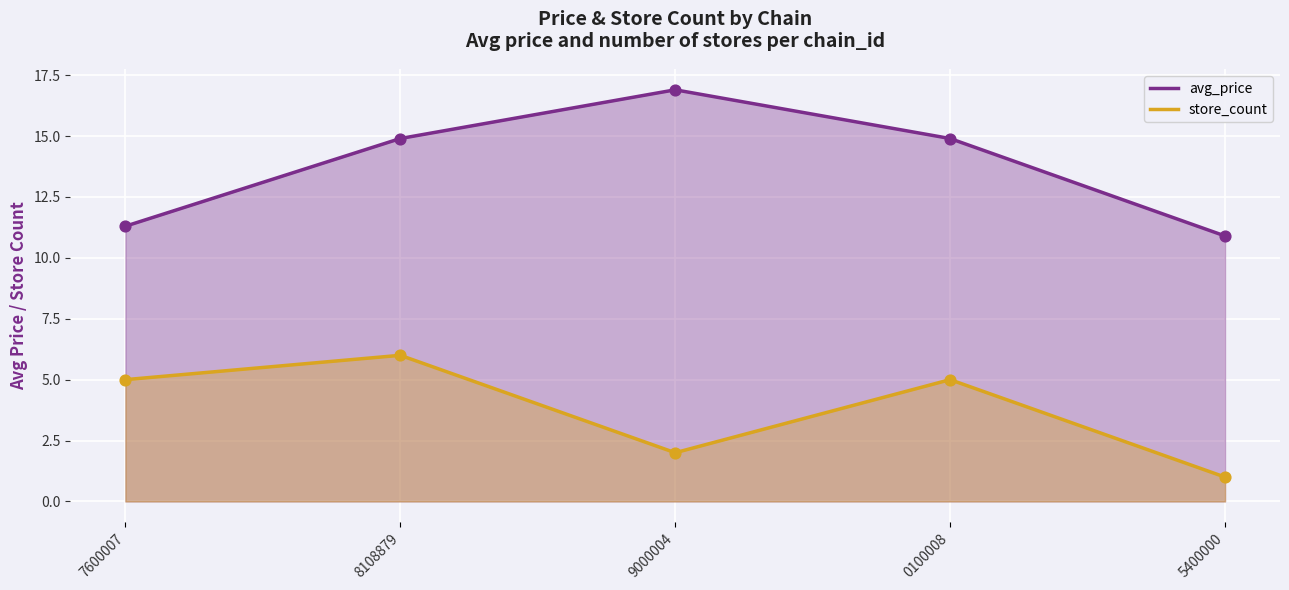

What is the total value across all series at 5400000?

11.9